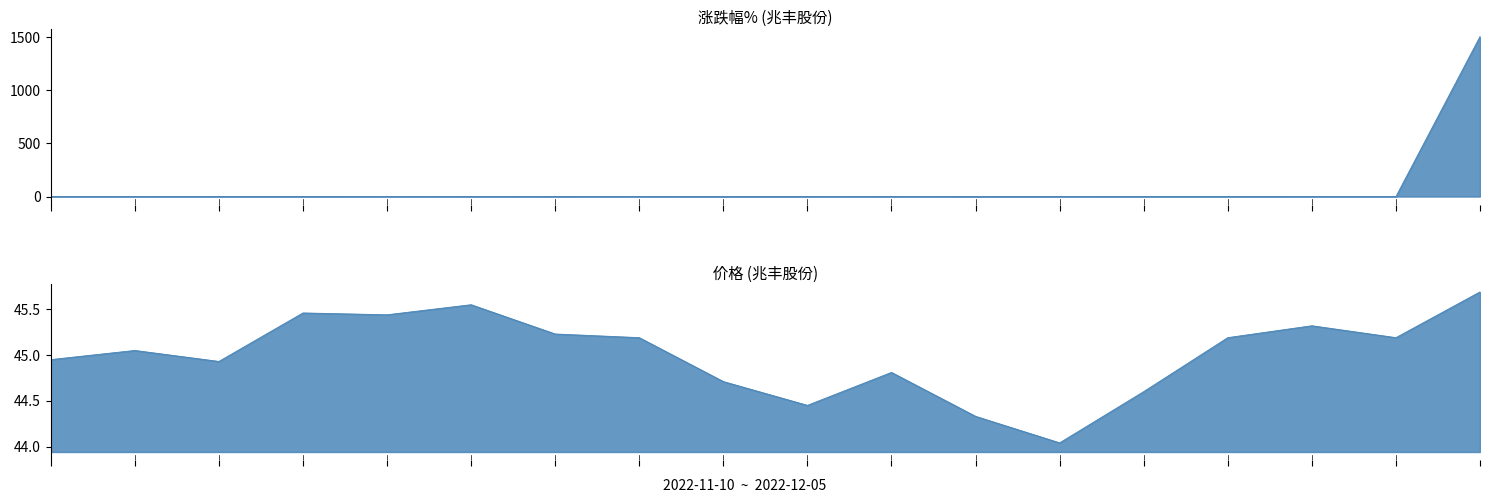

True or false: 价格 has a value of 24.6 at 2022-11-29.

False